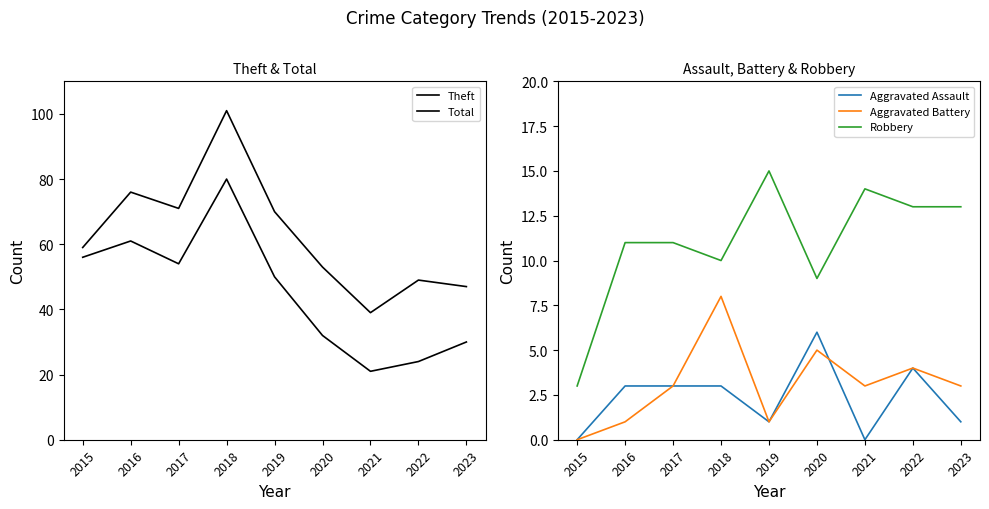

Reading left to right, what are all the values shown in this chart?

Theft: 2015=56	2016=61	2017=54	2018=80	2019=50	2020=32	2021=21	2022=24	2023=30
Total: 2015=59	2016=76	2017=71	2018=101	2019=70	2020=53	2021=39	2022=49	2023=47
Aggravated Assault: 2015=0	2016=3	2017=3	2018=3	2019=1	2020=6	2021=0	2022=4	2023=1
Aggravated Battery: 2015=0	2016=1	2017=3	2018=8	2019=1	2020=5	2021=3	2022=4	2023=3
Robbery: 2015=3	2016=11	2017=11	2018=10	2019=15	2020=9	2021=14	2022=13	2023=13